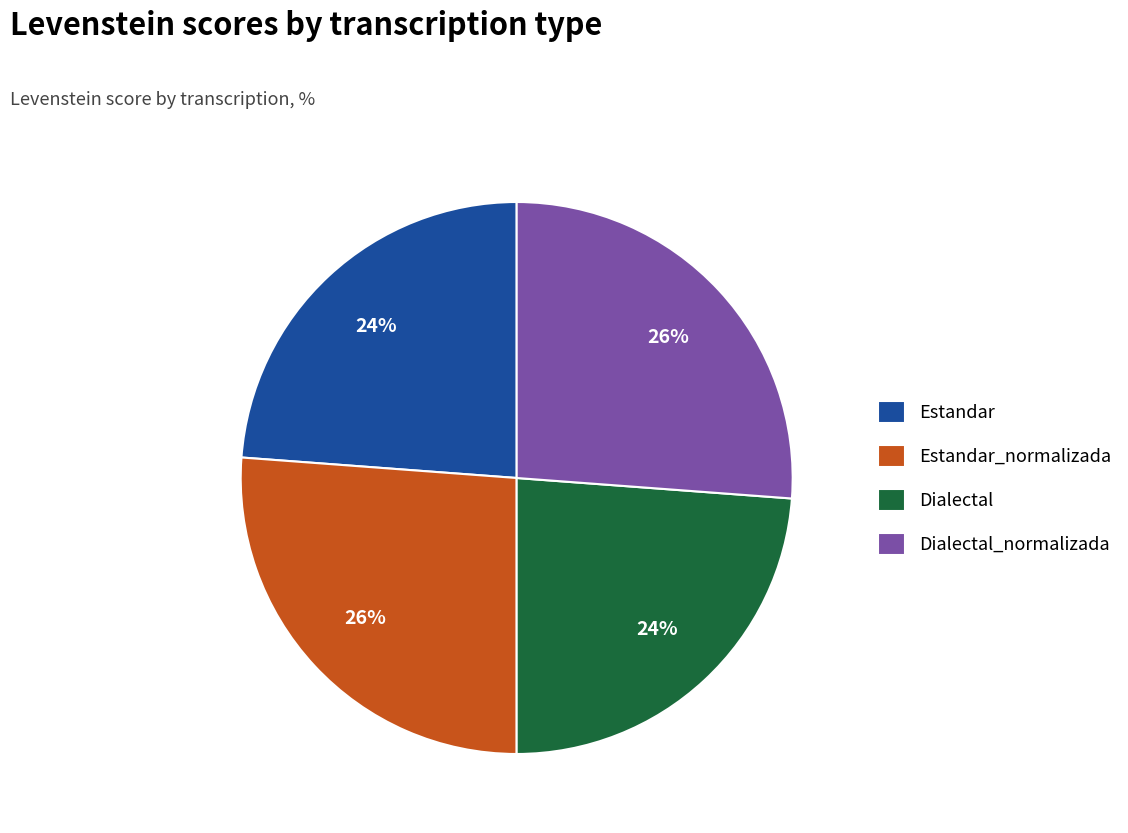

Between Estandar_normalizada and Dialectal, which is larger?

Estandar_normalizada